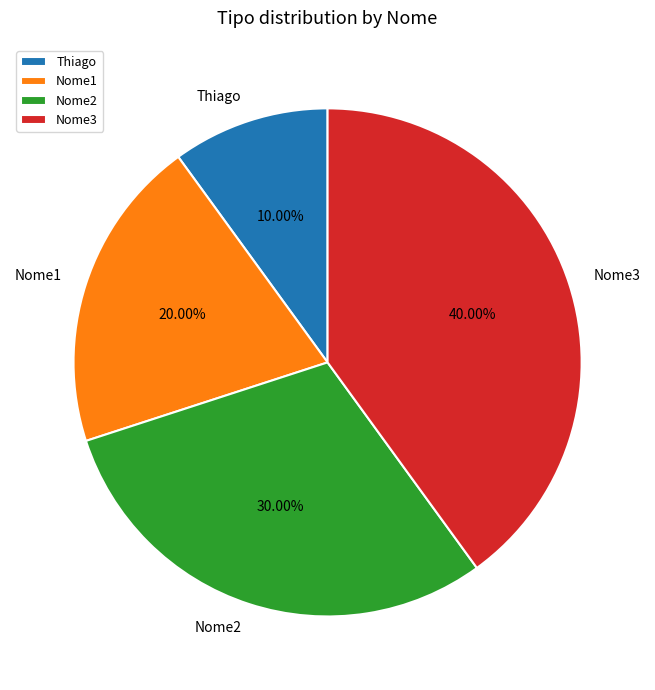

How many slices are in this pie chart?

4